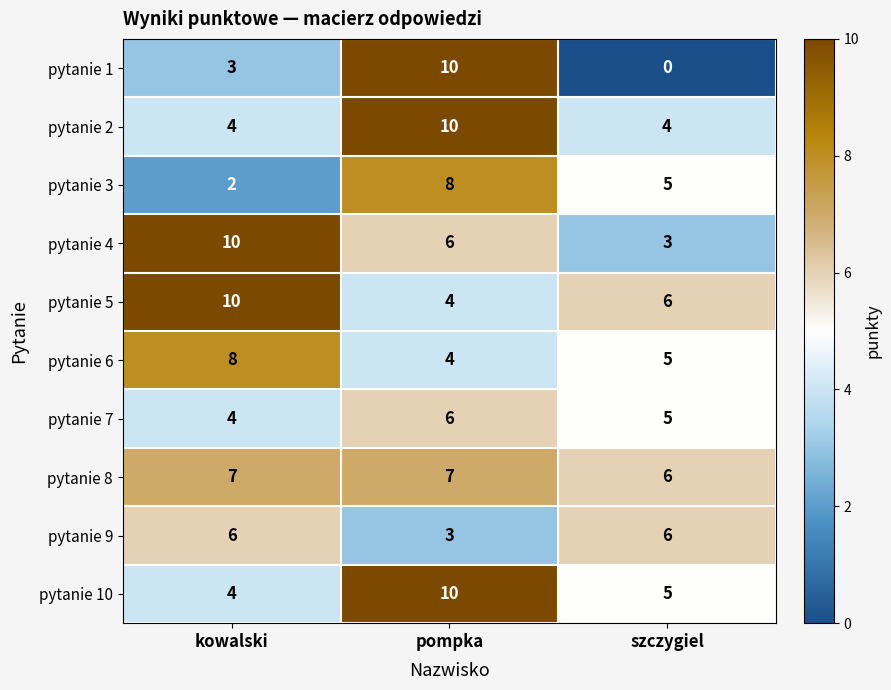

Between kowalski and szczygiel, which series saw the biggest shift?

pytanie 4